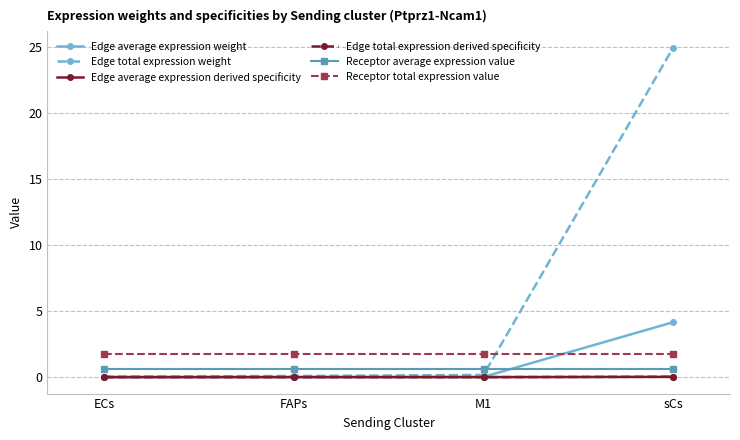

What are all the series names shown in the legend?

Edge average expression weight, Edge total expression weight, Edge average expression derived specificity, Edge total expression derived specificity, Receptor average expression value, Receptor total expression value